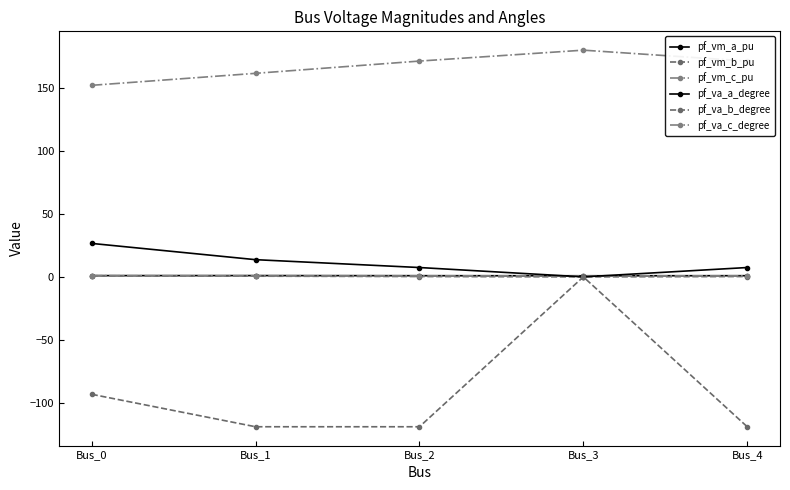

Does the chart have visible grid lines?

No